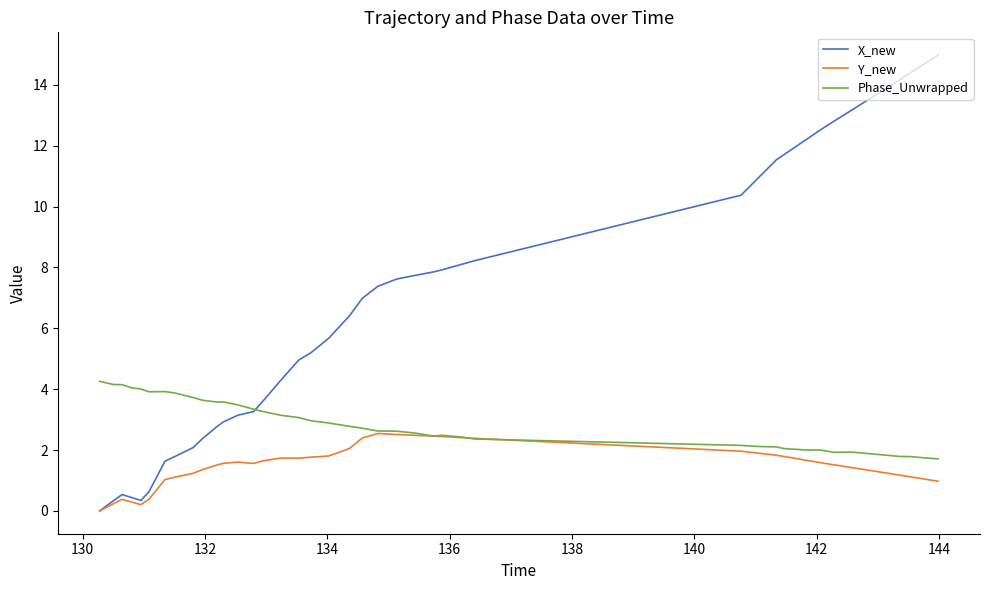

Which series has the largest total across all categories?

X_new